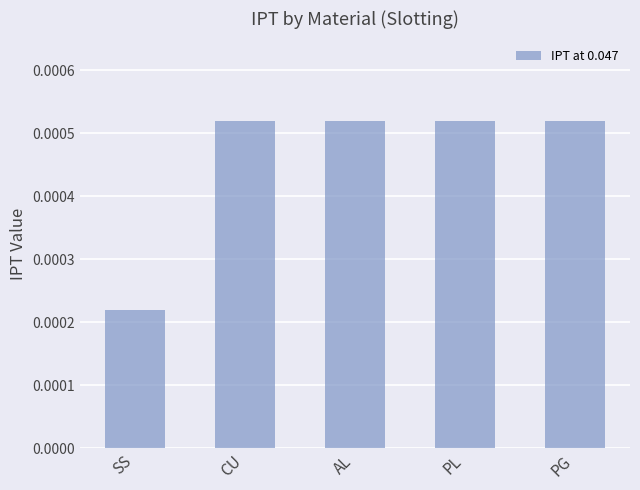

How many distinct data groups are displayed?

1